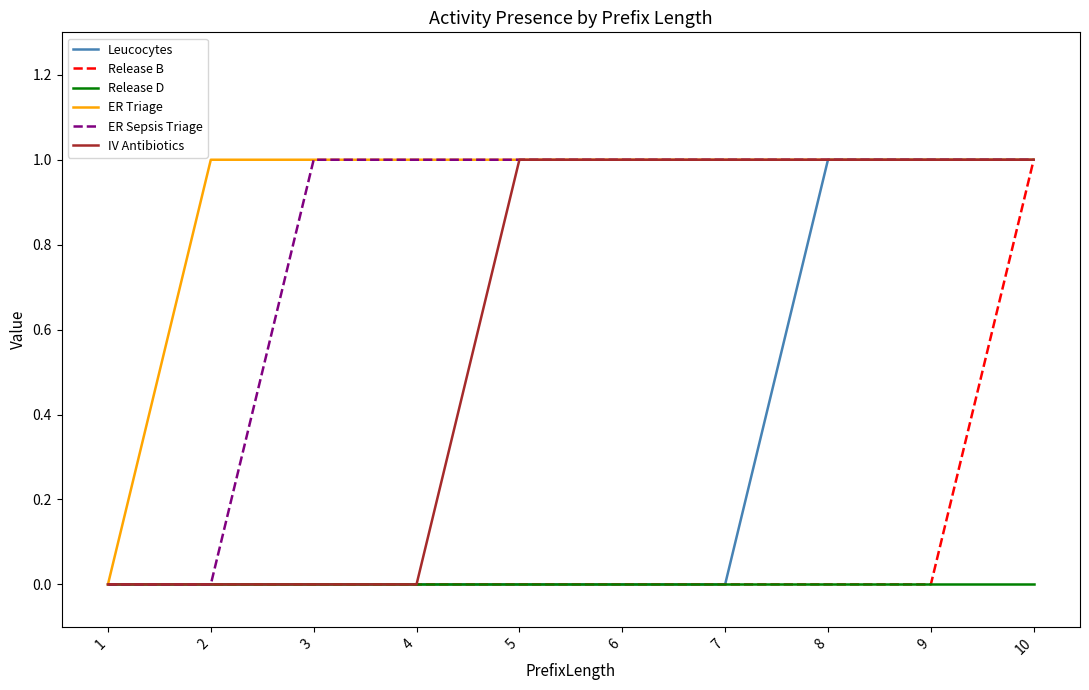

Reading left to right, what are all the values shown in this chart?

Leucocytes: 1=0	2=0	3=0	4=0	5=0	6=0	7=0	8=1	9=1	10=1
Release B: 1=0	2=0	3=0	4=0	5=0	6=0	7=0	8=0	9=0	10=1
Release D: 1=0	2=0	3=0	4=0	5=0	6=0	7=0	8=0	9=0	10=0
ER Triage: 1=0	2=1	3=1	4=1	5=1	6=1	7=1	8=1	9=1	10=1
ER Sepsis Triage: 1=0	2=0	3=1	4=1	5=1	6=1	7=1	8=1	9=1	10=1
IV Antibiotics: 1=0	2=0	3=0	4=0	5=1	6=1	7=1	8=1	9=1	10=1